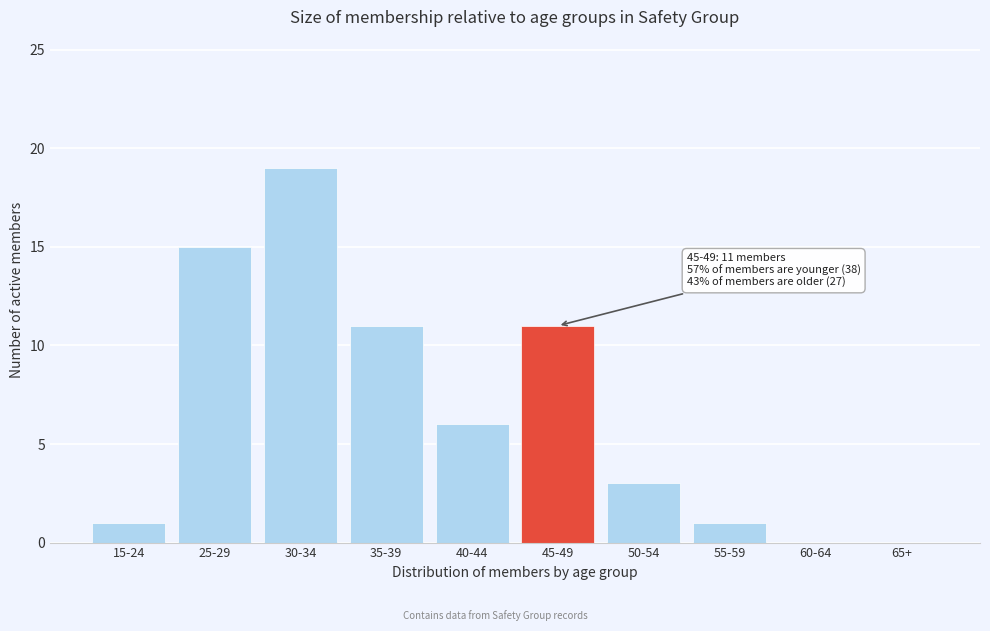

Reading left to right, what are all the values shown in this chart?

15-24=1	25-29=15	30-34=19	35-39=11	40-44=6	45-49=11	50-54=3	55-59=1	60-64=0	65+=0